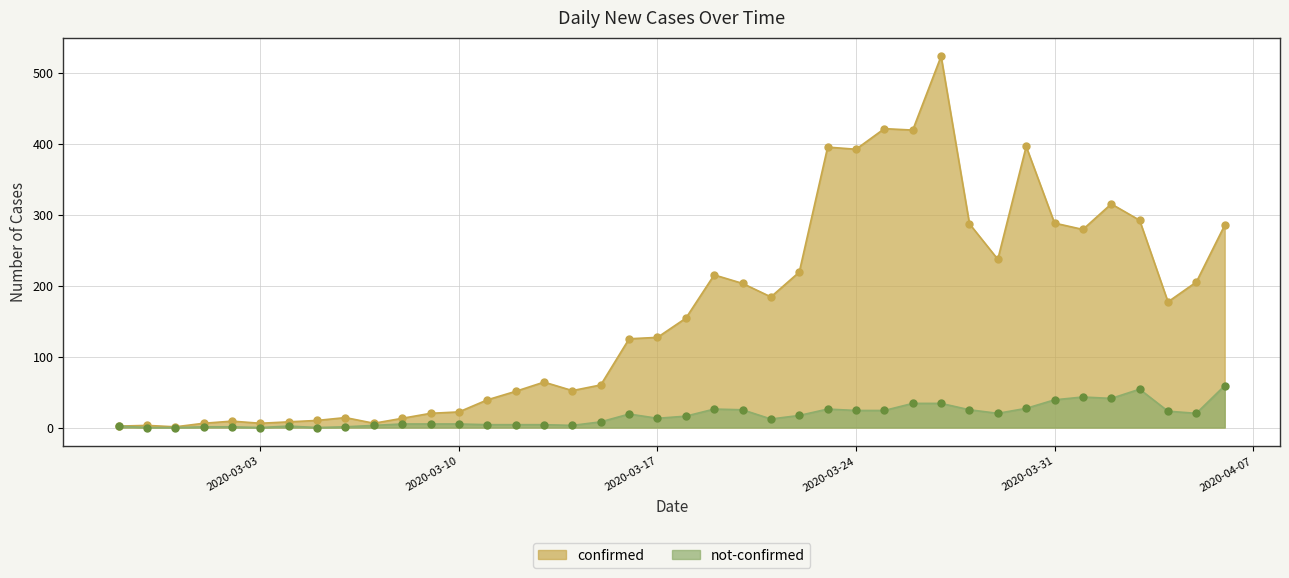

Is it true that not-confirmed equals 25 at 2020-04-02?

False